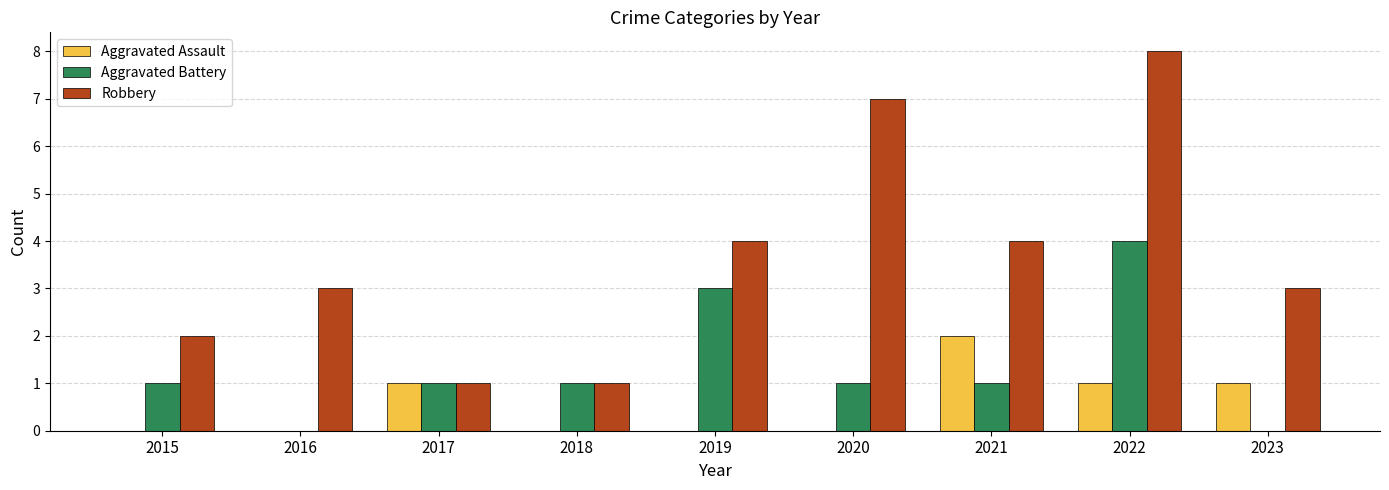

What is the sum of all Robbery values?

33